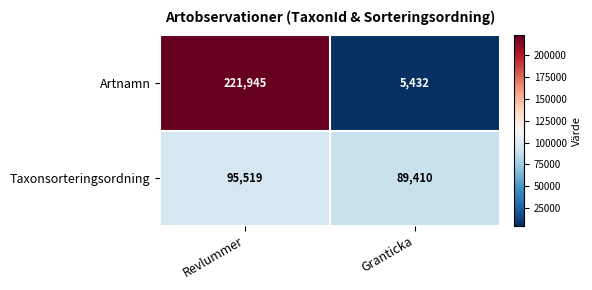

What is the total value across all series at Revlummer?

317464